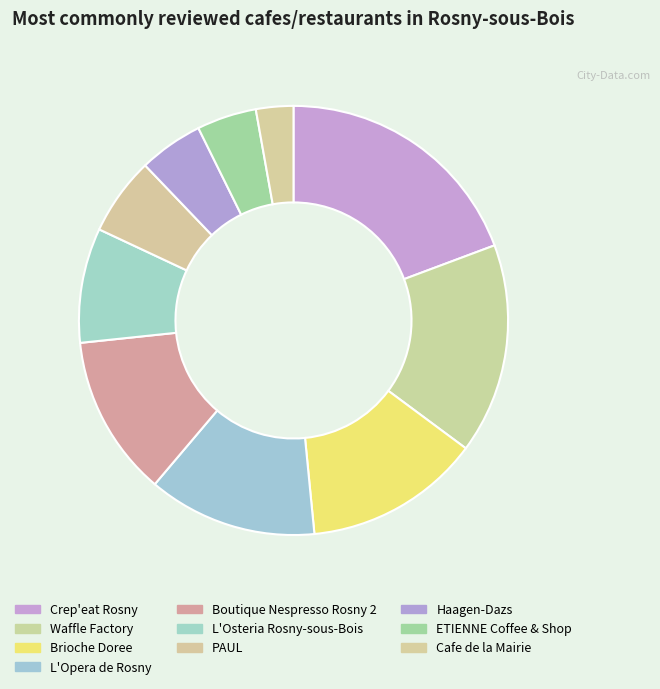

To the nearest percent, what portion does L'Osteria Rosny-sous-Bois represent?

9%